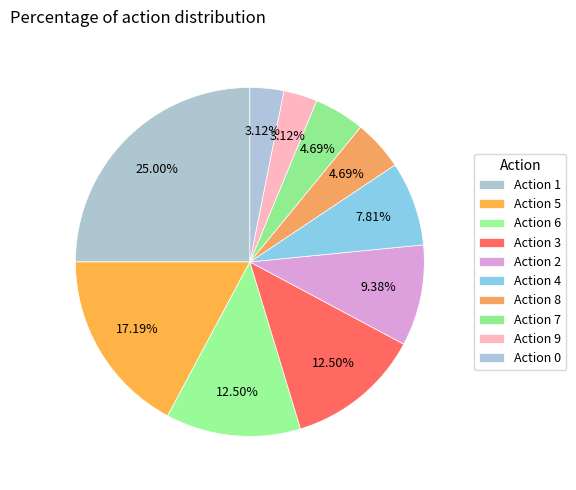

How many slices are in this pie chart?

10